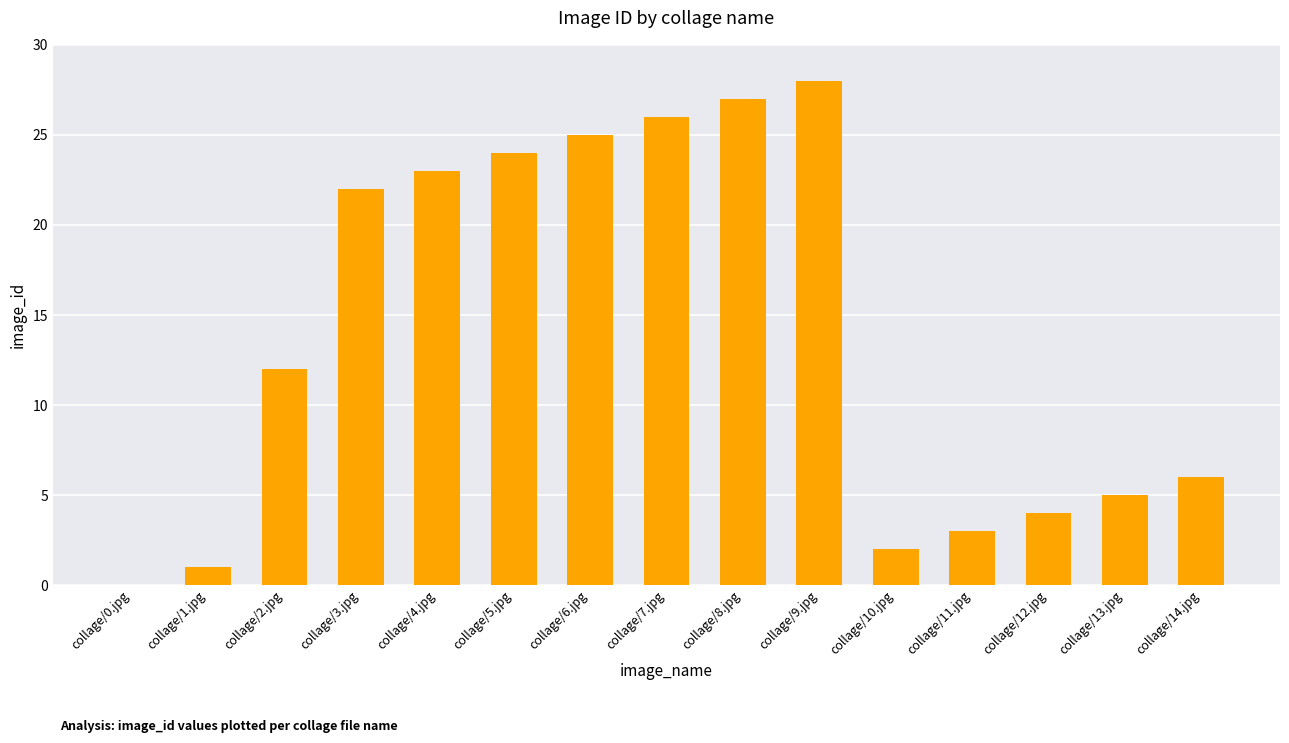

True or false: the data shows 39 at collage/4.jpg.

False